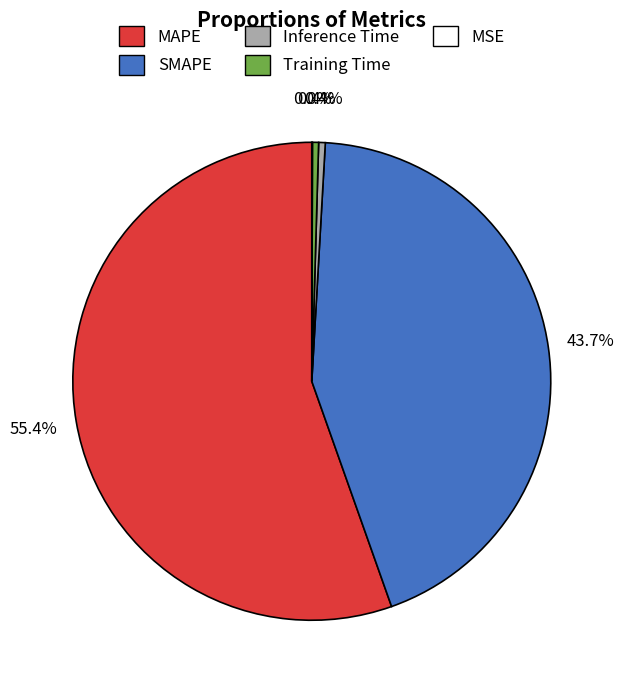

Which category accounts for the majority?

MAPE